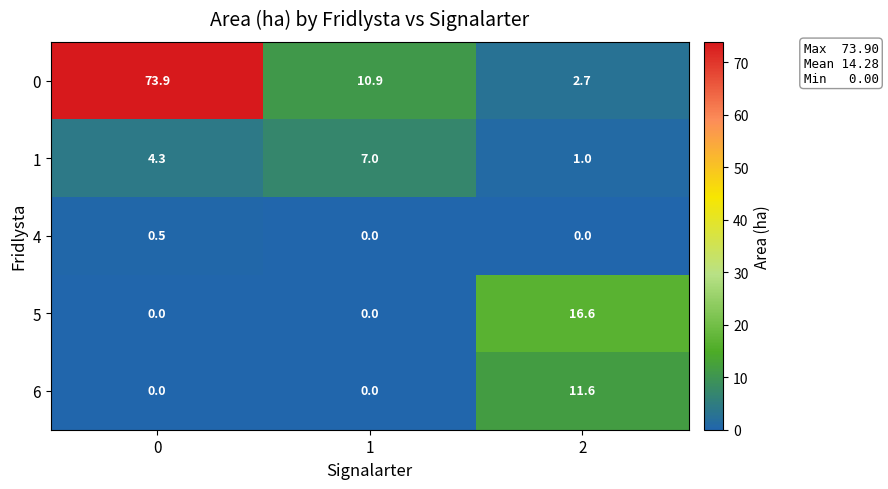

Between 0 and 2, which series saw the biggest shift?

0